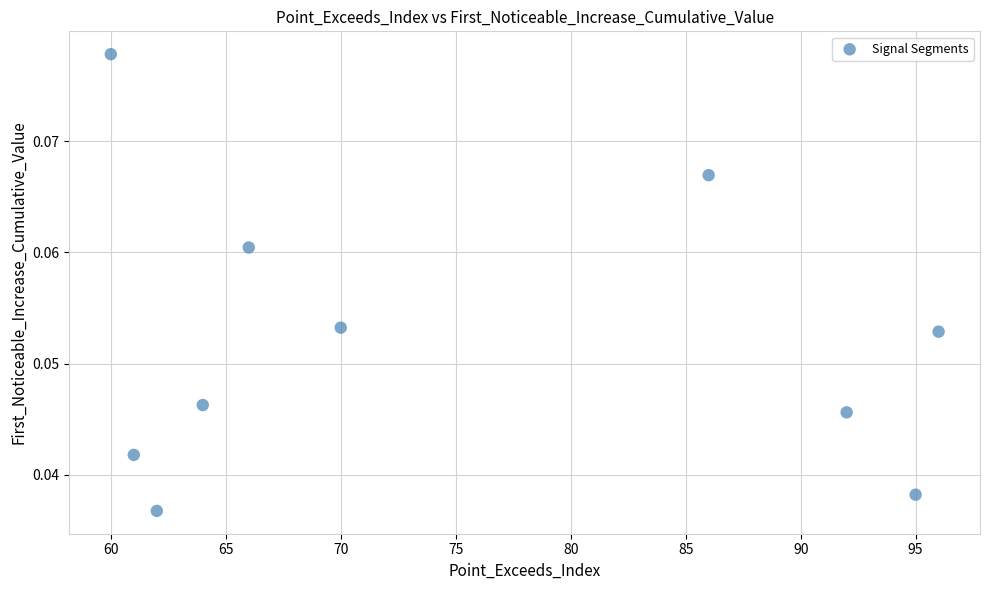

What is the average X value?

75.2